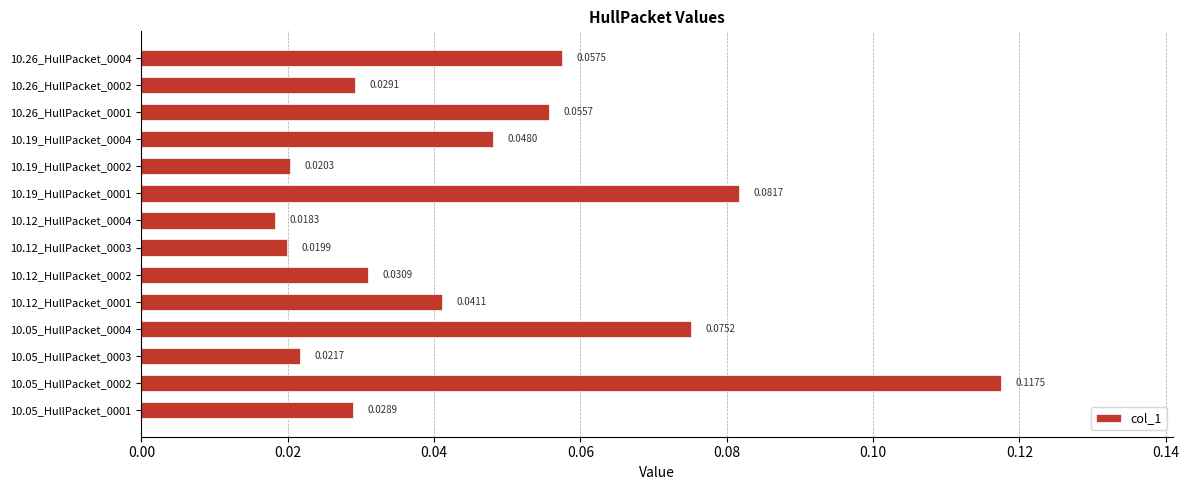

What is the sum of all values?

0.6